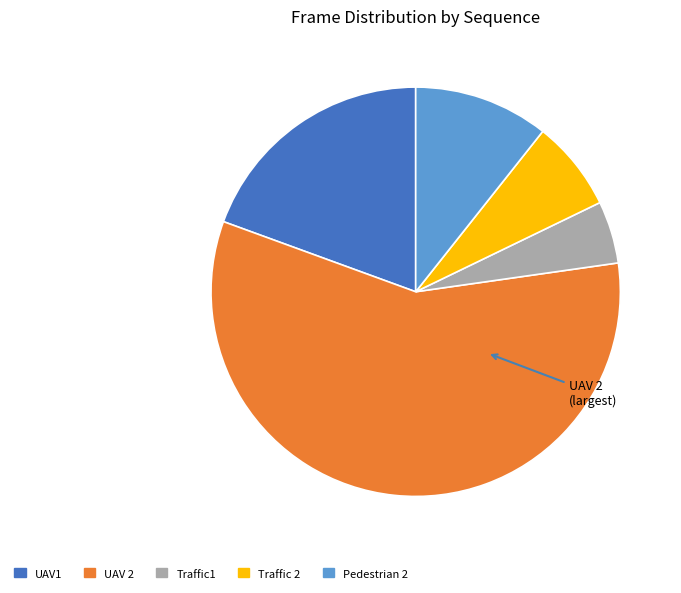

What is the largest slice in the pie chart?

UAV 2